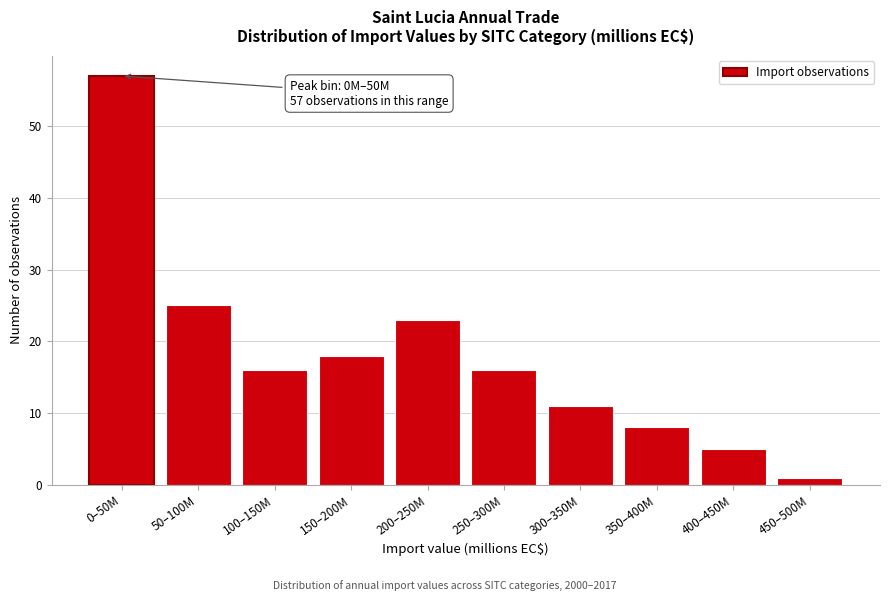

Reading right to left, extract all data points from this chart.

450–500M=1	400–450M=5	350–400M=8	300–350M=11	250–300M=16	200–250M=23	150–200M=18	100–150M=16	50–100M=25	0–50M=57